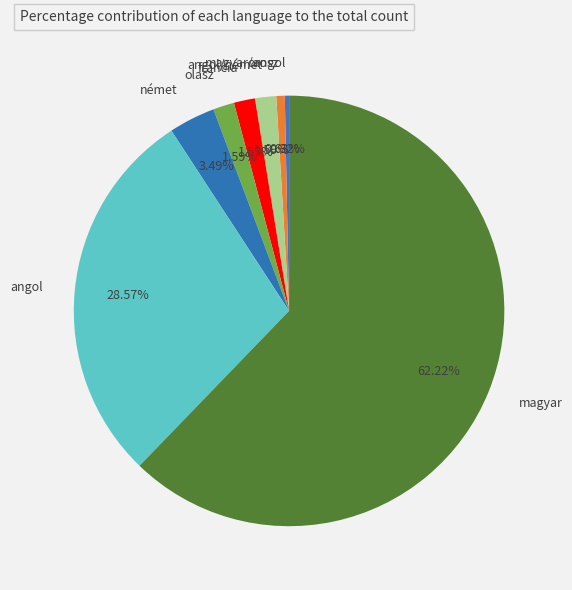

Is there any slice that represents more than half of the pie?

Yes